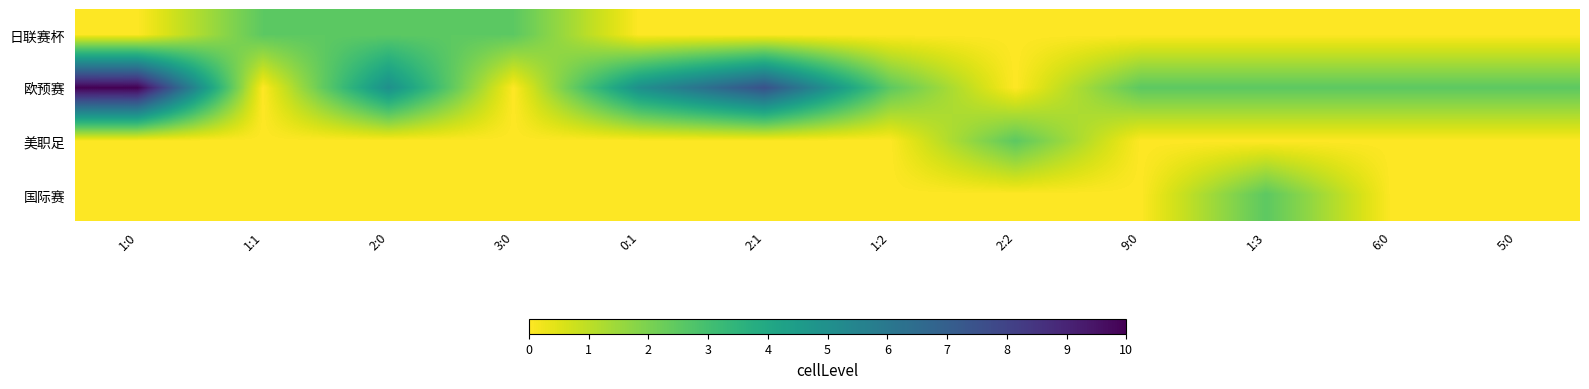

Reading right to left, transcribe all the data shown in this chart.

日联赛杯: 5:0=0.0	6:0=0.0	1:3=0.0	9:0=0.0	2:2=0.0	1:2=0.0	2:1=0.0	0:1=0.0	3:0=2.5	2:0=2.5	1:1=2.5	1:0=0.0
欧预赛: 5:0=2.5	6:0=2.5	1:3=2.5	9:0=2.5	2:2=0.0	1:2=2.5	2:1=7.5	0:1=5.0	3:0=0.0	2:0=5.0	1:1=0.0	1:0=10.0
美职足: 5:0=0.0	6:0=0.0	1:3=0.0	9:0=0.0	2:2=2.5	1:2=0.0	2:1=0.0	0:1=0.0	3:0=0.0	2:0=0.0	1:1=0.0	1:0=0.0
国际赛: 5:0=0.0	6:0=0.0	1:3=2.5	9:0=0.0	2:2=0.0	1:2=0.0	2:1=0.0	0:1=0.0	3:0=0.0	2:0=0.0	1:1=0.0	1:0=0.0